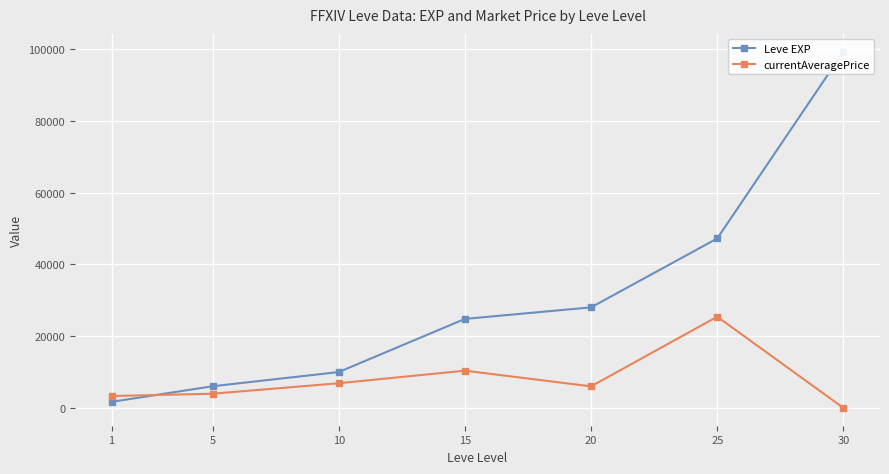

Rank the categories by Leve EXP value from lowest to highest.

1, 5, 10, 15, 20, 25, 30